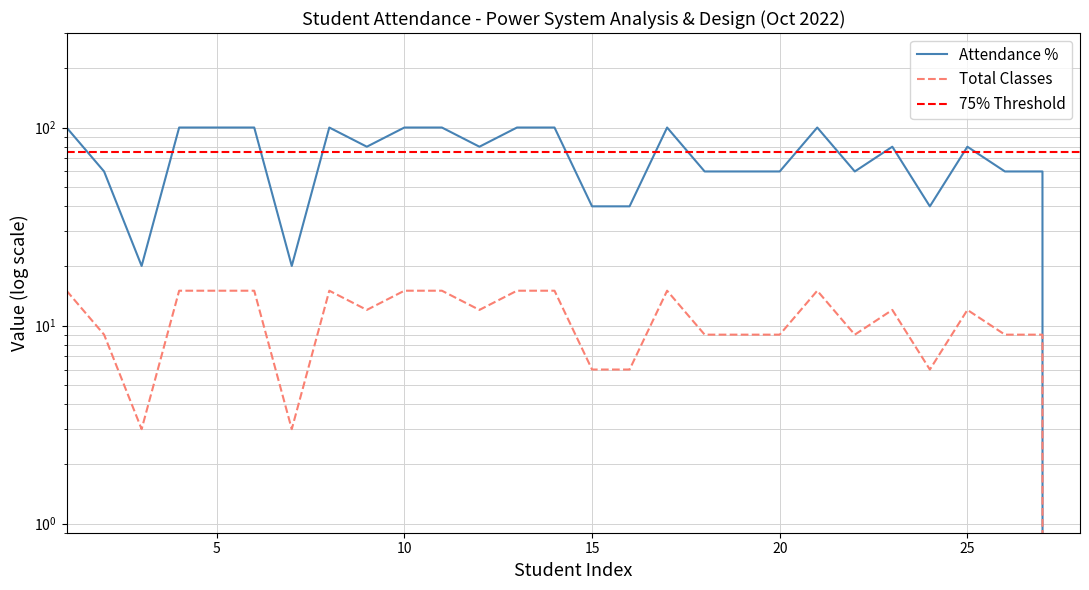

What is the average value of the Total Classes series?

11